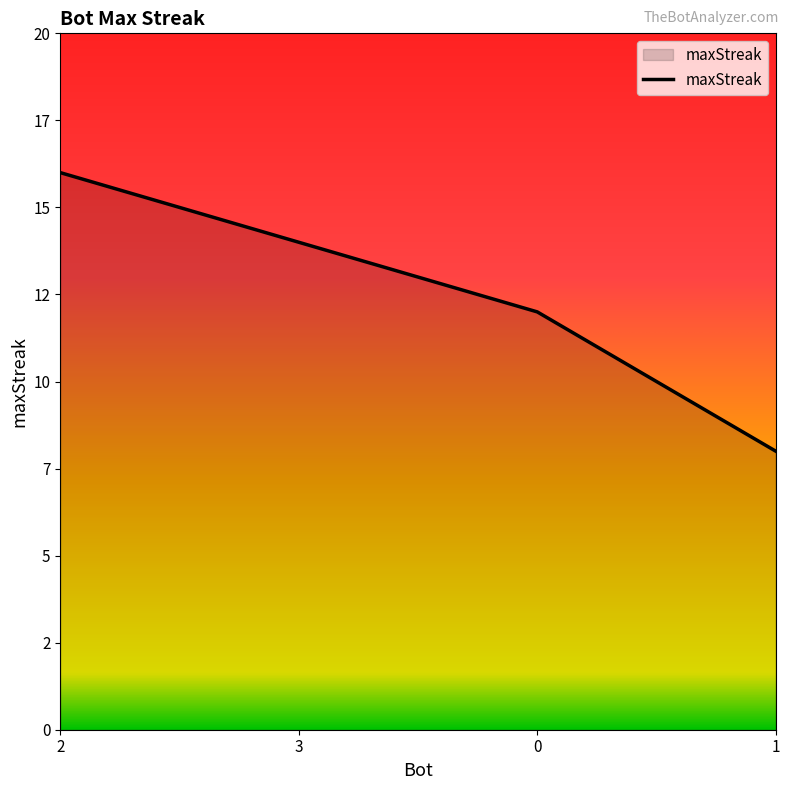

What is the value of the 4th point from the left?

8